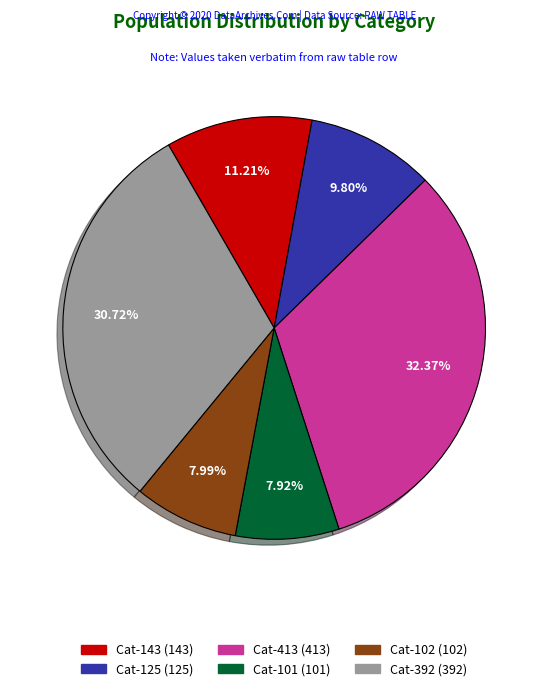

Combined, do Cat-413 (413) and Cat-392 (392) account for over 50%?

Yes